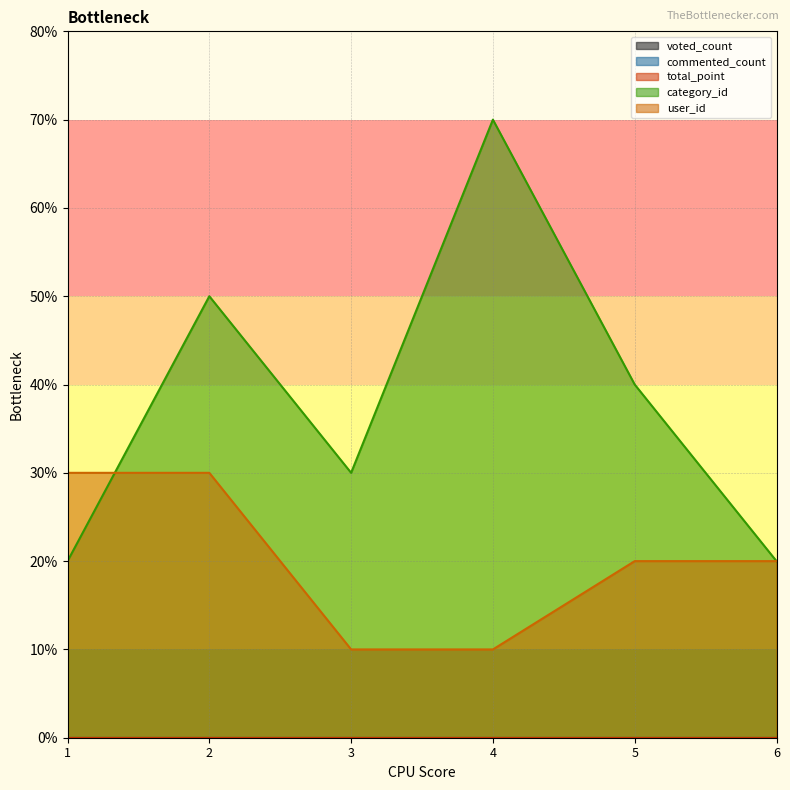

Reading left to right, transcribe all the data shown in this chart.

voted_count: 1=0	2=0	3=0	4=0	5=0	6=0
commented_count: 1=0	2=0	3=0	4=0	5=0	6=0
total_point: 1=0	2=0	3=0	4=0	5=0	6=0
category_id: 1=2	2=5	3=3	4=7	5=4	6=2
user_id: 1=3	2=3	3=1	4=1	5=2	6=2